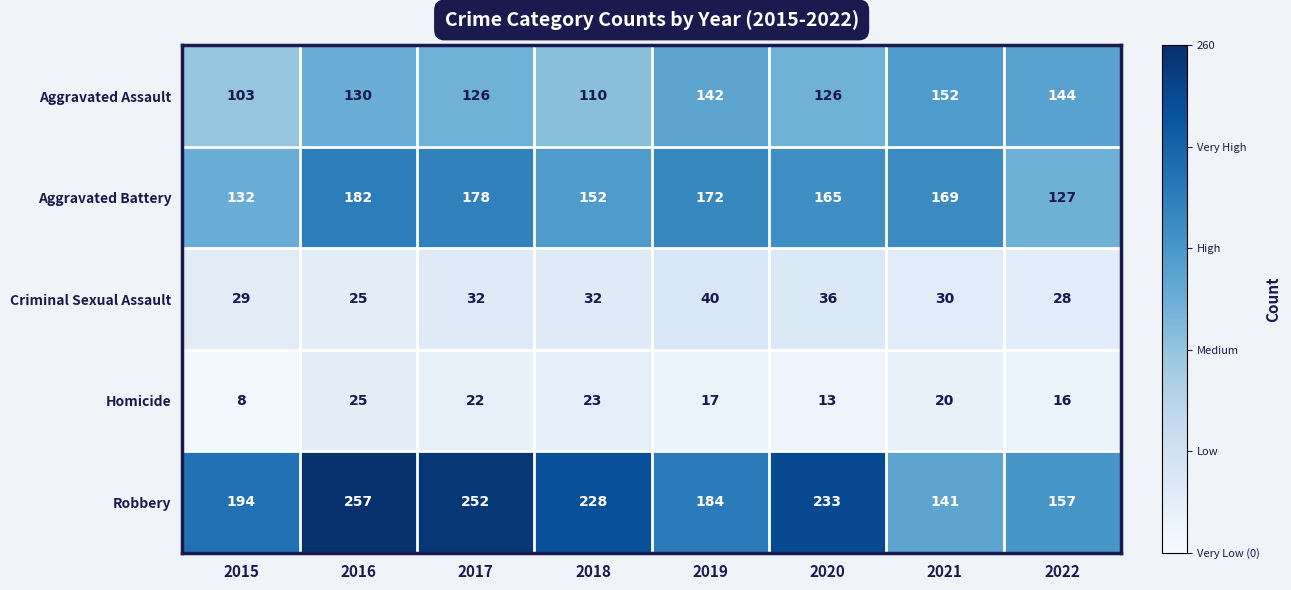

What is the sum of all Homicide values?

144